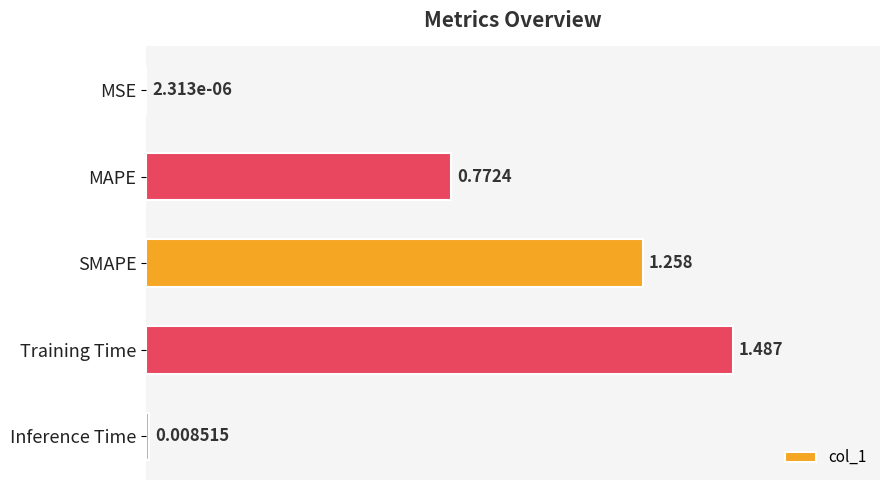

At which label is the value closest to 0?

MSE